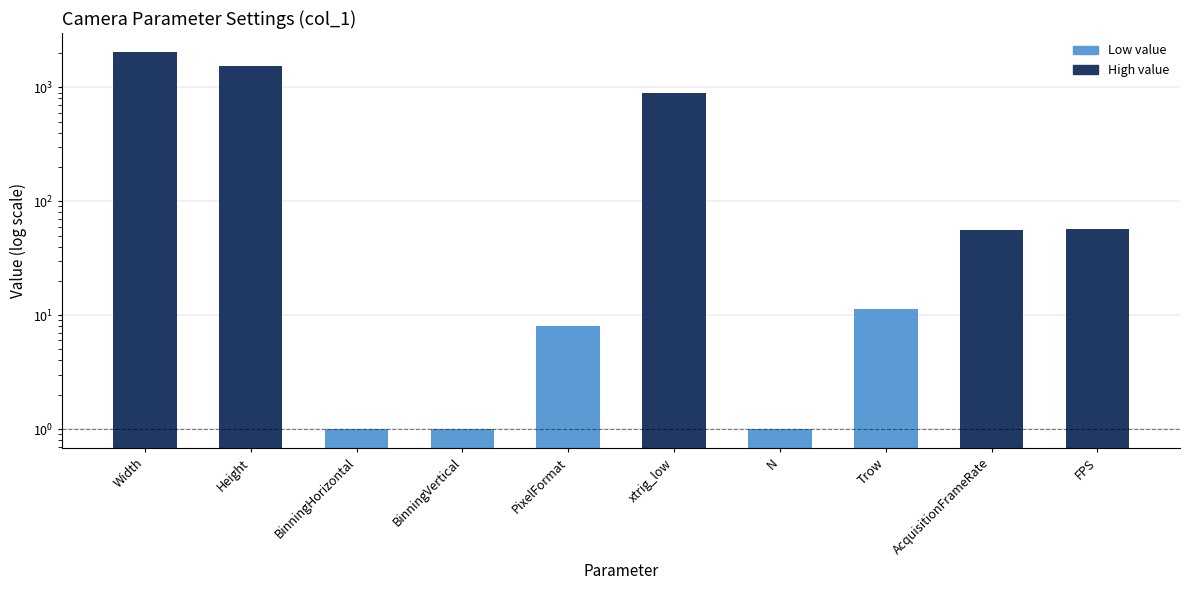

What is the value of the 6th bar from the left?

885.0